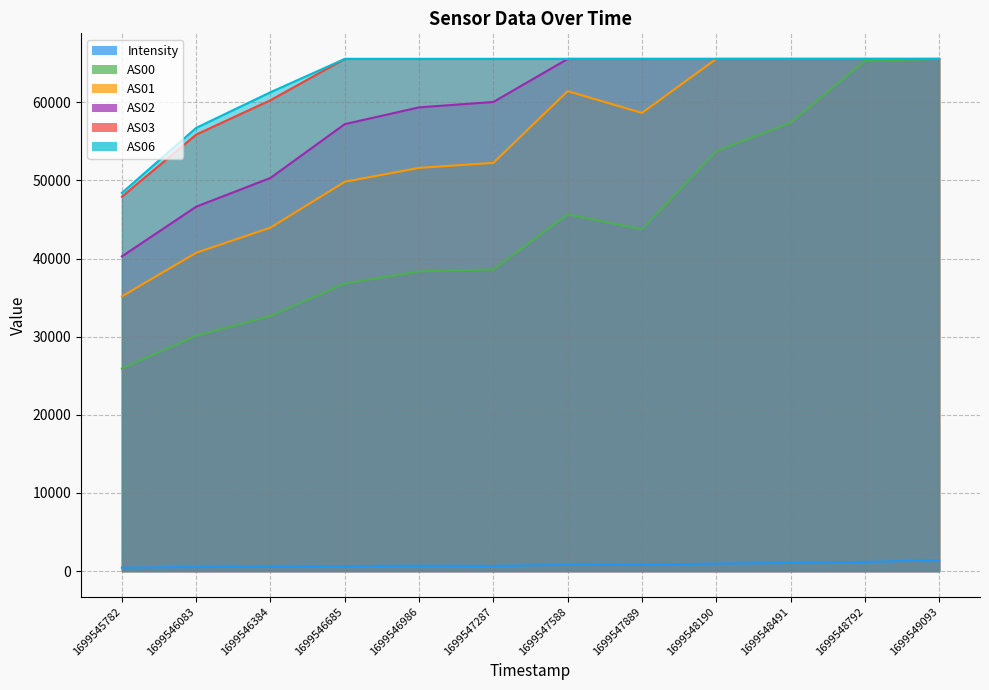

Which has a higher value, 1699547889 or 1699546986?

1699547889